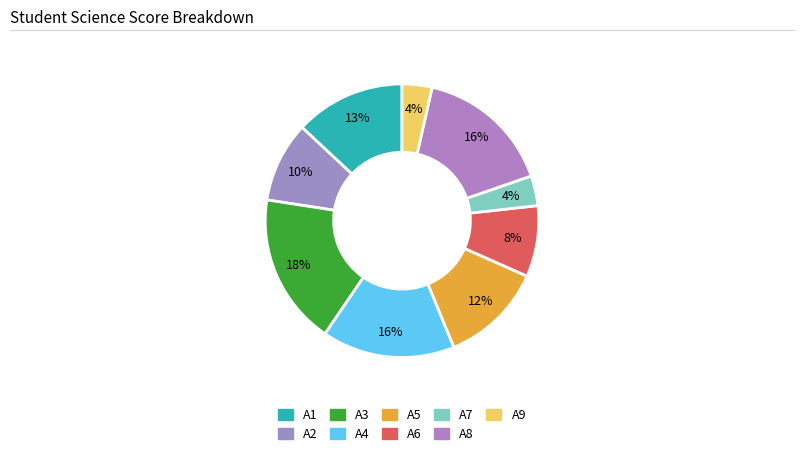

Count the number of slices in the pie.

9